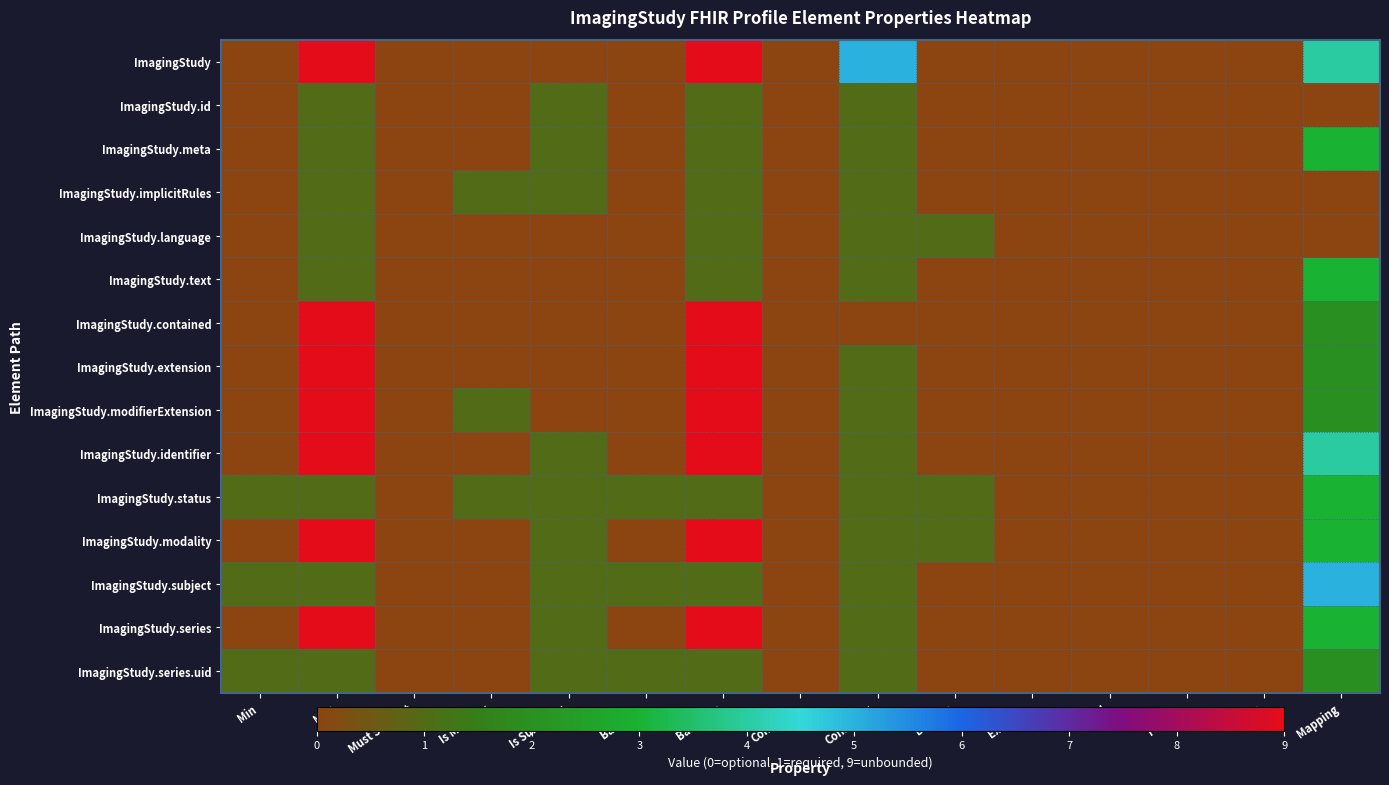

Reading left to right, list all the values displayed in this chart.

ImagingStudy: Min=0	Max=9	Must Support=0	Is Modifier=0	Is Summary=0	Base Min=0	Base Max=9	Condition=0	Constraint=5	Binding=0	Example=0	Fixed=0	Pattern=0	Slicing=0	Mapping=4
ImagingStudy.id: Min=0	Max=1	Must Support=0	Is Modifier=0	Is Summary=1	Base Min=0	Base Max=1	Condition=0	Constraint=1	Binding=0	Example=0	Fixed=0	Pattern=0	Slicing=0	Mapping=0
ImagingStudy.meta: Min=0	Max=1	Must Support=0	Is Modifier=0	Is Summary=1	Base Min=0	Base Max=1	Condition=0	Constraint=1	Binding=0	Example=0	Fixed=0	Pattern=0	Slicing=0	Mapping=3
ImagingStudy.implicitRules: Min=0	Max=1	Must Support=0	Is Modifier=1	Is Summary=1	Base Min=0	Base Max=1	Condition=0	Constraint=1	Binding=0	Example=0	Fixed=0	Pattern=0	Slicing=0	Mapping=0
ImagingStudy.language: Min=0	Max=1	Must Support=0	Is Modifier=0	Is Summary=0	Base Min=0	Base Max=1	Condition=0	Constraint=1	Binding=1	Example=0	Fixed=0	Pattern=0	Slicing=0	Mapping=0
ImagingStudy.text: Min=0	Max=1	Must Support=0	Is Modifier=0	Is Summary=0	Base Min=0	Base Max=1	Condition=0	Constraint=1	Binding=0	Example=0	Fixed=0	Pattern=0	Slicing=0	Mapping=3
ImagingStudy.contained: Min=0	Max=9	Must Support=0	Is Modifier=0	Is Summary=0	Base Min=0	Base Max=9	Condition=0	Constraint=0	Binding=0	Example=0	Fixed=0	Pattern=0	Slicing=0	Mapping=2
ImagingStudy.extension: Min=0	Max=9	Must Support=0	Is Modifier=0	Is Summary=0	Base Min=0	Base Max=9	Condition=0	Constraint=1	Binding=0	Example=0	Fixed=0	Pattern=0	Slicing=0	Mapping=2
ImagingStudy.modifierExtension: Min=0	Max=9	Must Support=0	Is Modifier=1	Is Summary=0	Base Min=0	Base Max=9	Condition=0	Constraint=1	Binding=0	Example=0	Fixed=0	Pattern=0	Slicing=0	Mapping=2
ImagingStudy.identifier: Min=0	Max=9	Must Support=0	Is Modifier=0	Is Summary=1	Base Min=0	Base Max=9	Condition=0	Constraint=1	Binding=0	Example=0	Fixed=0	Pattern=0	Slicing=0	Mapping=4
ImagingStudy.status: Min=1	Max=1	Must Support=0	Is Modifier=1	Is Summary=1	Base Min=1	Base Max=1	Condition=0	Constraint=1	Binding=1	Example=0	Fixed=0	Pattern=0	Slicing=0	Mapping=3
ImagingStudy.modality: Min=0	Max=9	Must Support=0	Is Modifier=0	Is Summary=1	Base Min=0	Base Max=9	Condition=0	Constraint=1	Binding=1	Example=0	Fixed=0	Pattern=0	Slicing=0	Mapping=3
ImagingStudy.subject: Min=1	Max=1	Must Support=0	Is Modifier=0	Is Summary=1	Base Min=1	Base Max=1	Condition=0	Constraint=1	Binding=0	Example=0	Fixed=0	Pattern=0	Slicing=0	Mapping=5
ImagingStudy.series: Min=0	Max=9	Must Support=0	Is Modifier=0	Is Summary=1	Base Min=0	Base Max=9	Condition=0	Constraint=1	Binding=0	Example=0	Fixed=0	Pattern=0	Slicing=0	Mapping=3
ImagingStudy.series.uid: Min=1	Max=1	Must Support=0	Is Modifier=0	Is Summary=1	Base Min=1	Base Max=1	Condition=0	Constraint=1	Binding=0	Example=0	Fixed=0	Pattern=0	Slicing=0	Mapping=2